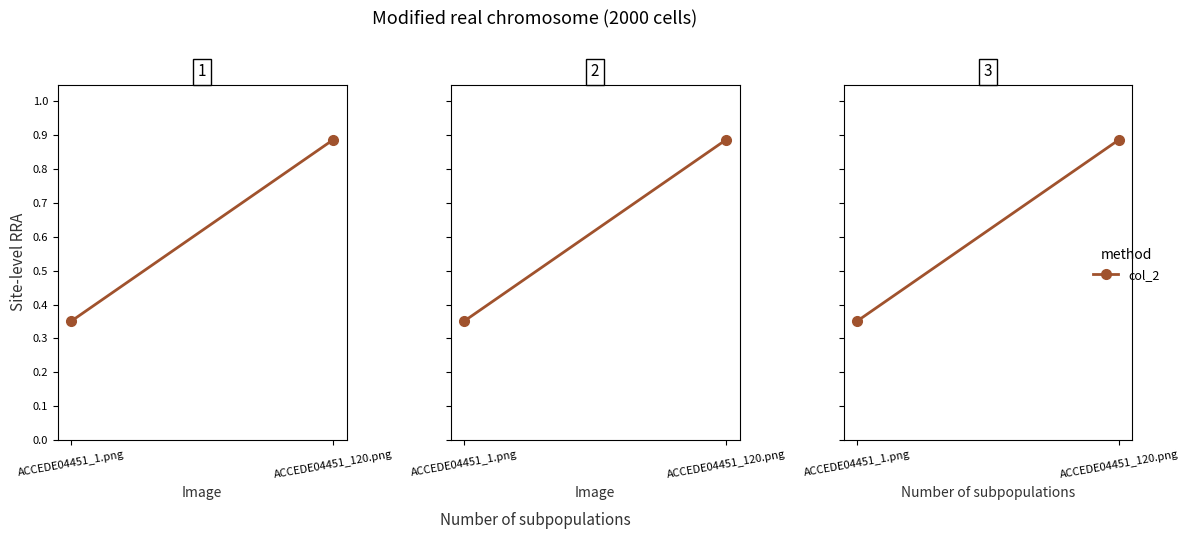

What is the difference between the values at ACCEDE04451_1.png and ACCEDE04451_120.png?

0.5